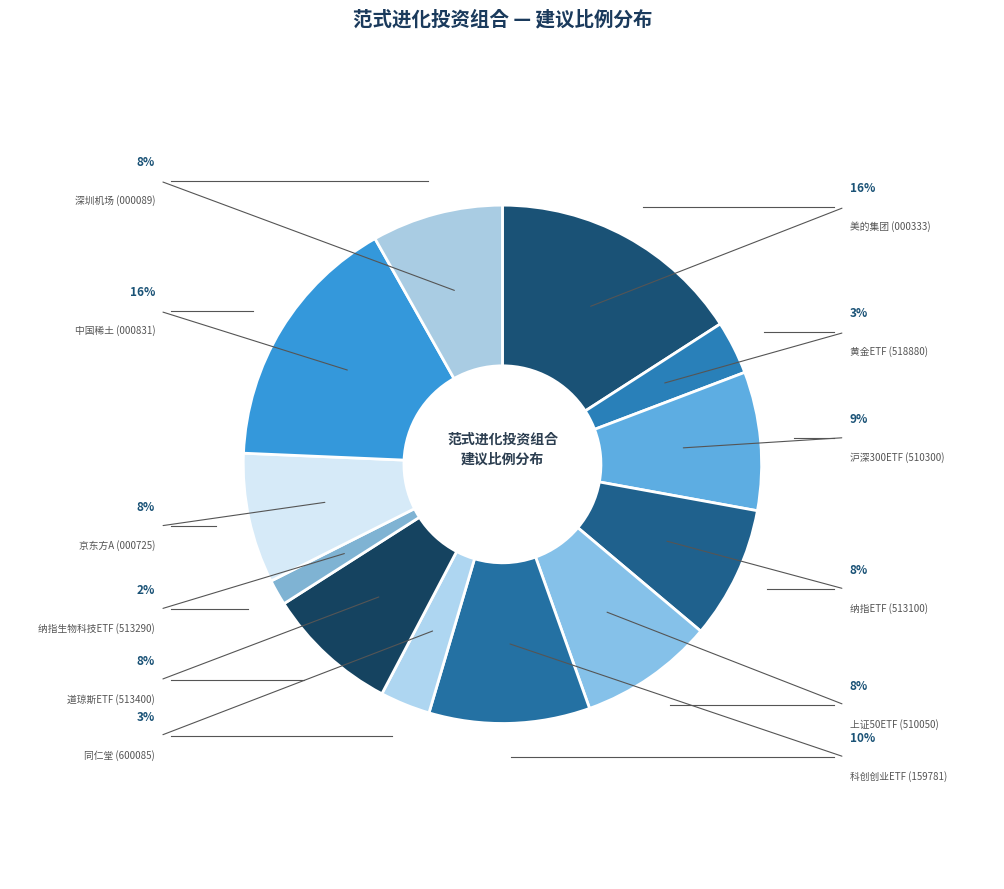

Which slice is the smallest?

纳指生物科技ETF